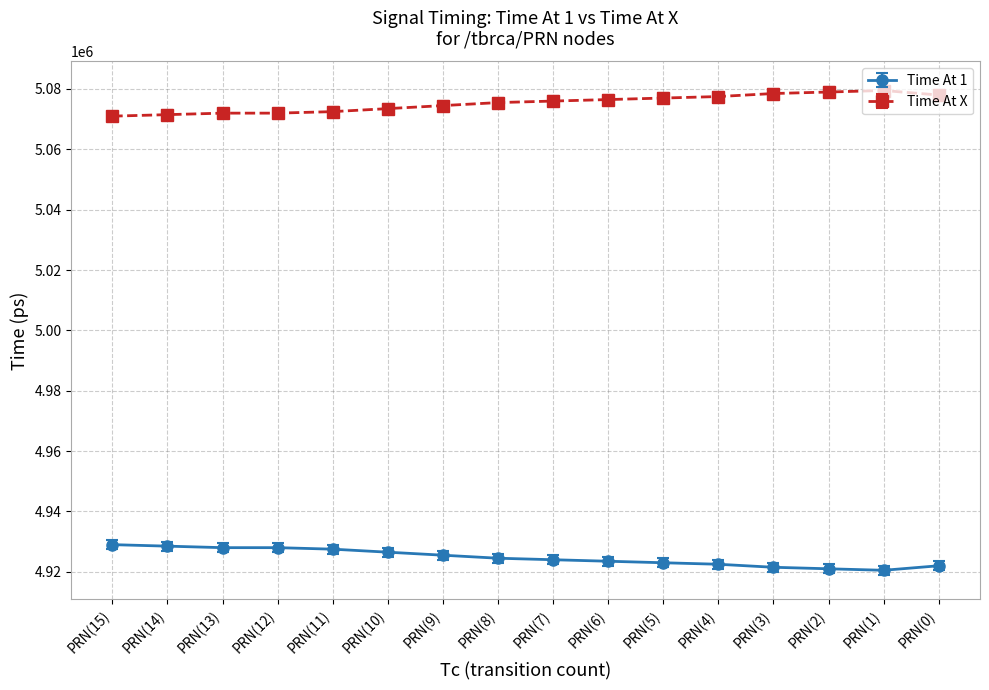

The value of Time At X at PRN(0) is 7311309. True or false?

False